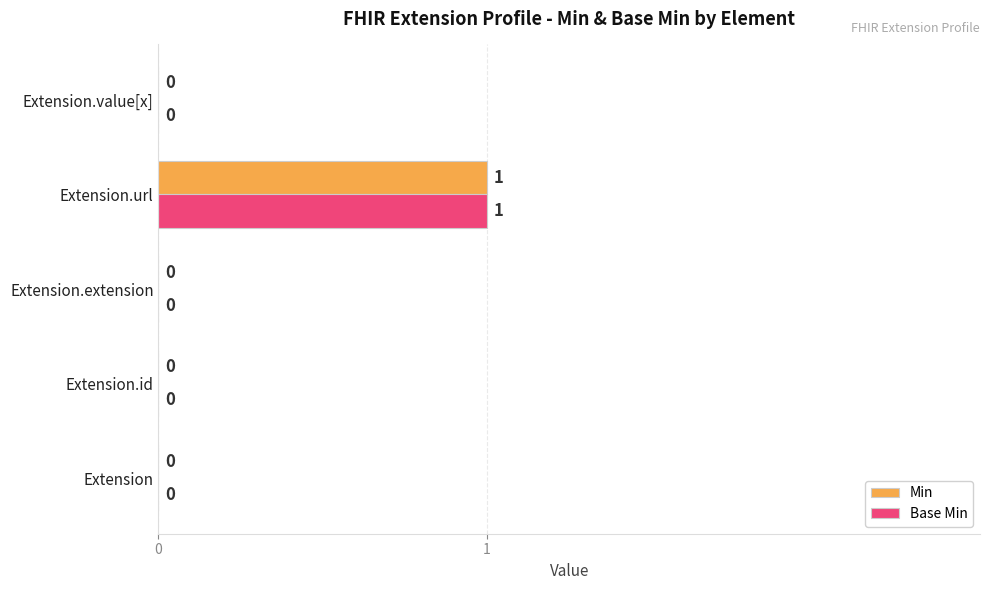

True or false: Min has a value of 1 at Extension.id.

False